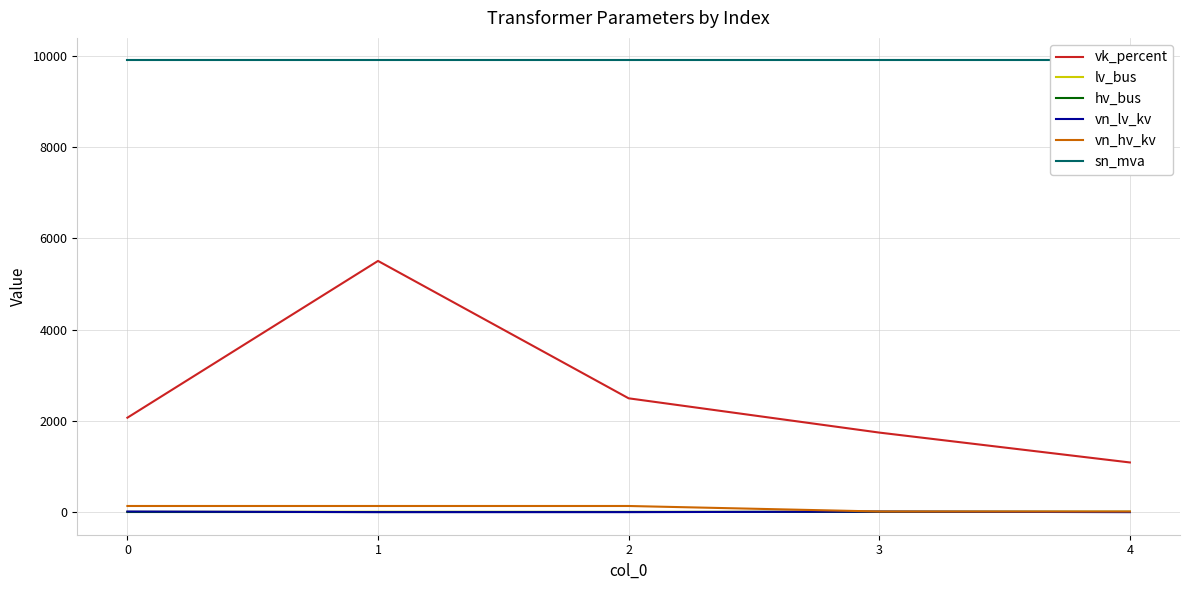

What is the difference between the maximum and minimum values in the lv_bus series?

3.0